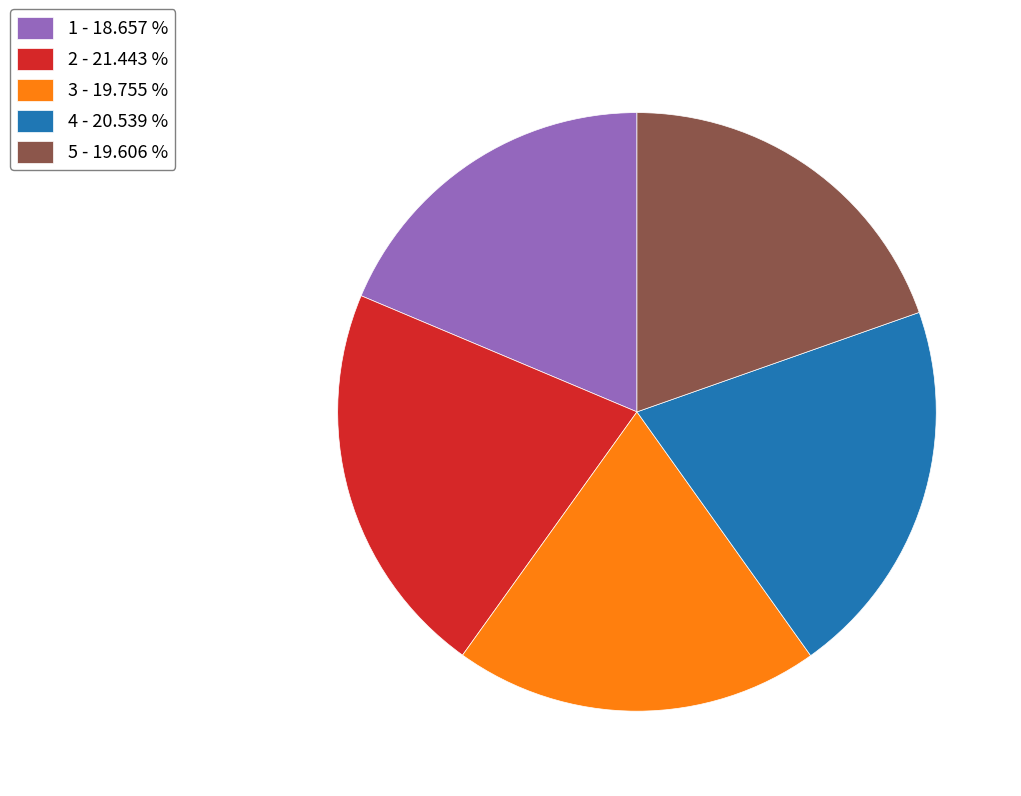

Which category has the biggest portion of the pie?

2